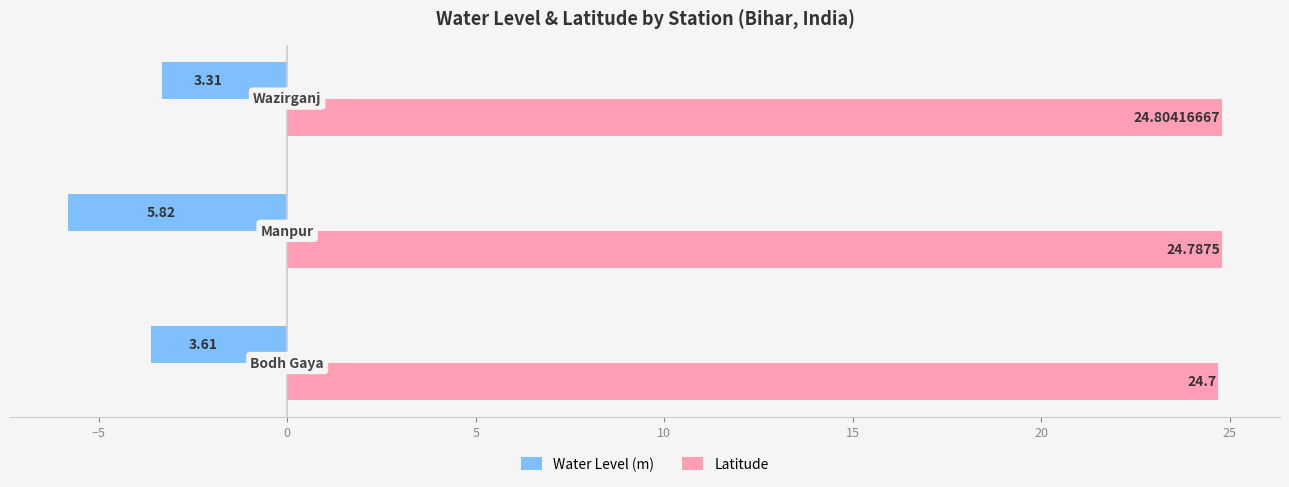

Which series has the widest spread of values?

Water Level (m)